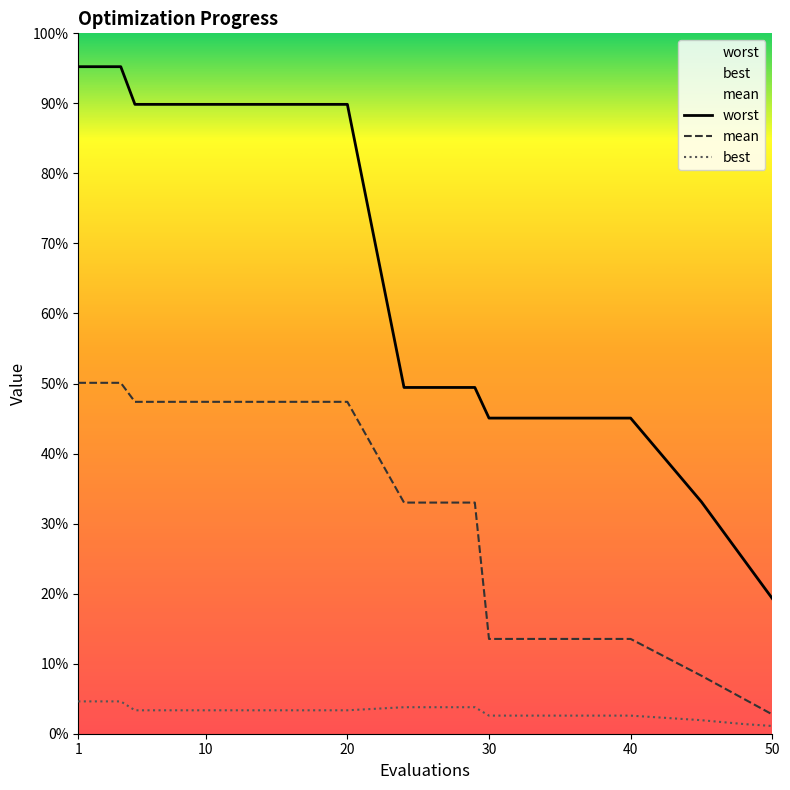

Which series has the largest total across all categories?

worst